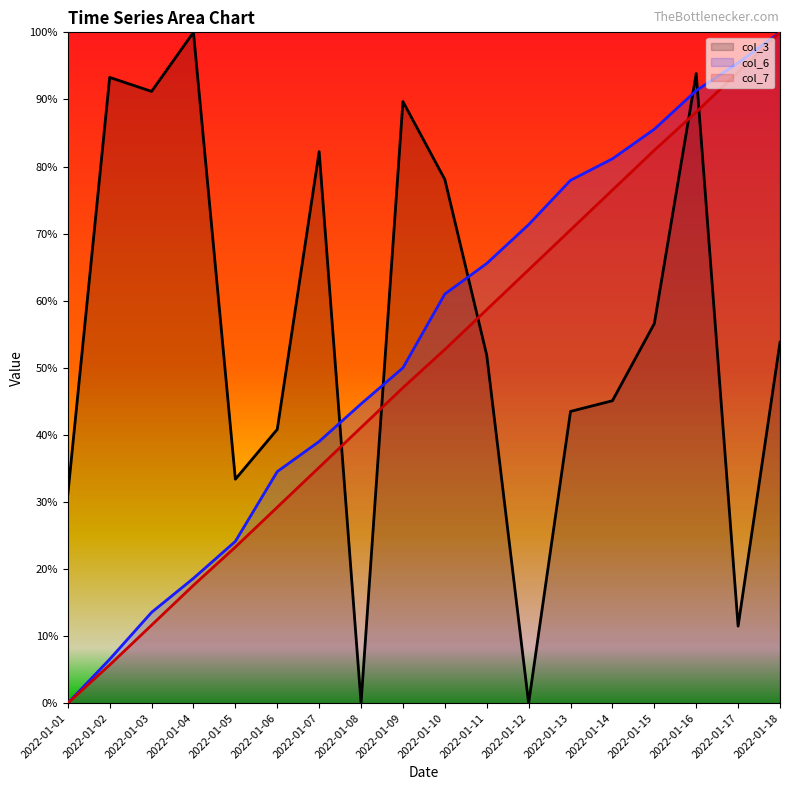

True or false: col_7 and col_6 cross at least once.

False